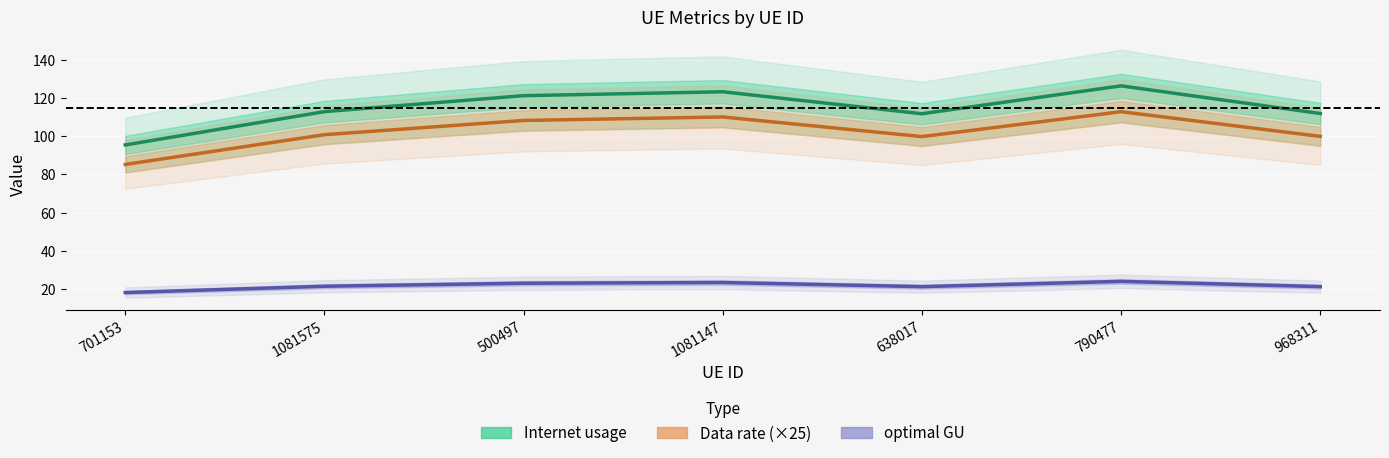

Where is optimal GU nearest to the value 20?

638017